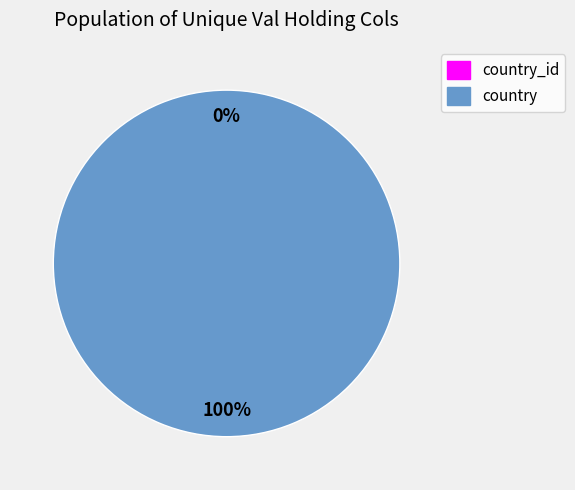

What is the majority slice?

country